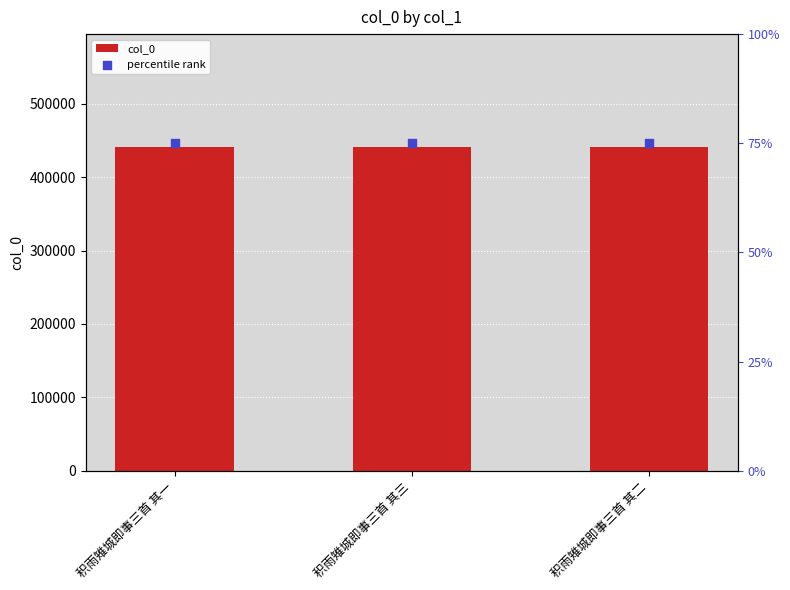

What are all the series names shown in the legend?

col_0, percentile rank